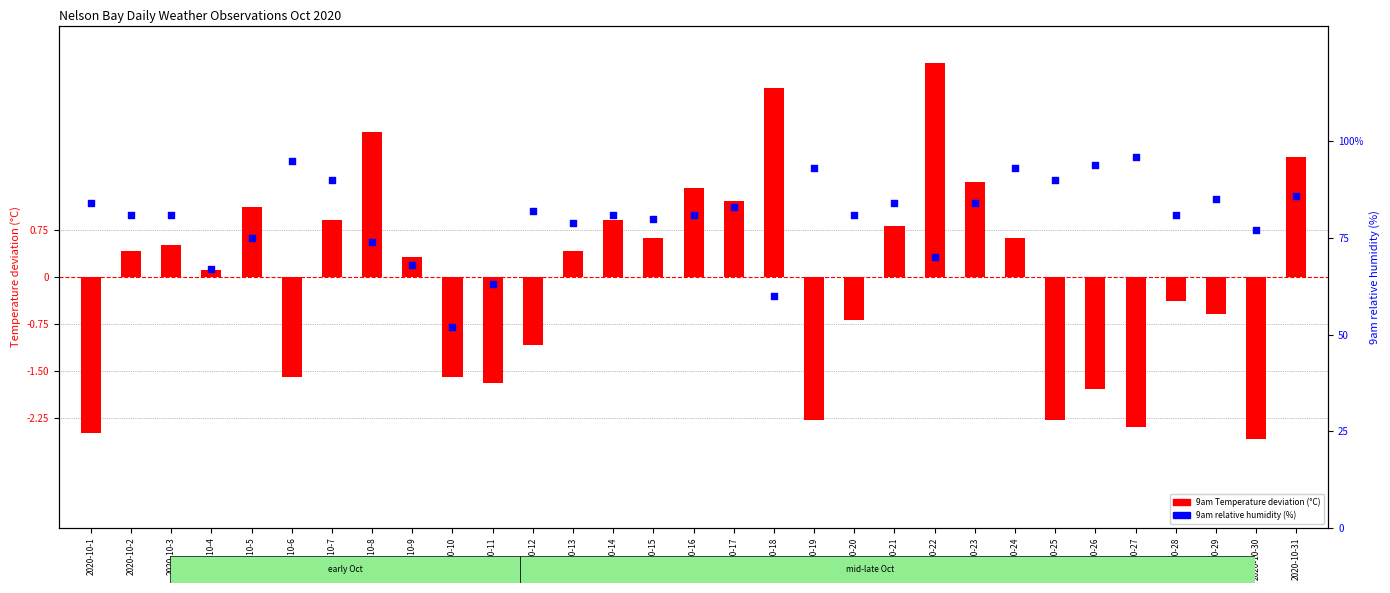

At which category is the sum across all series the highest?

2020-10-24